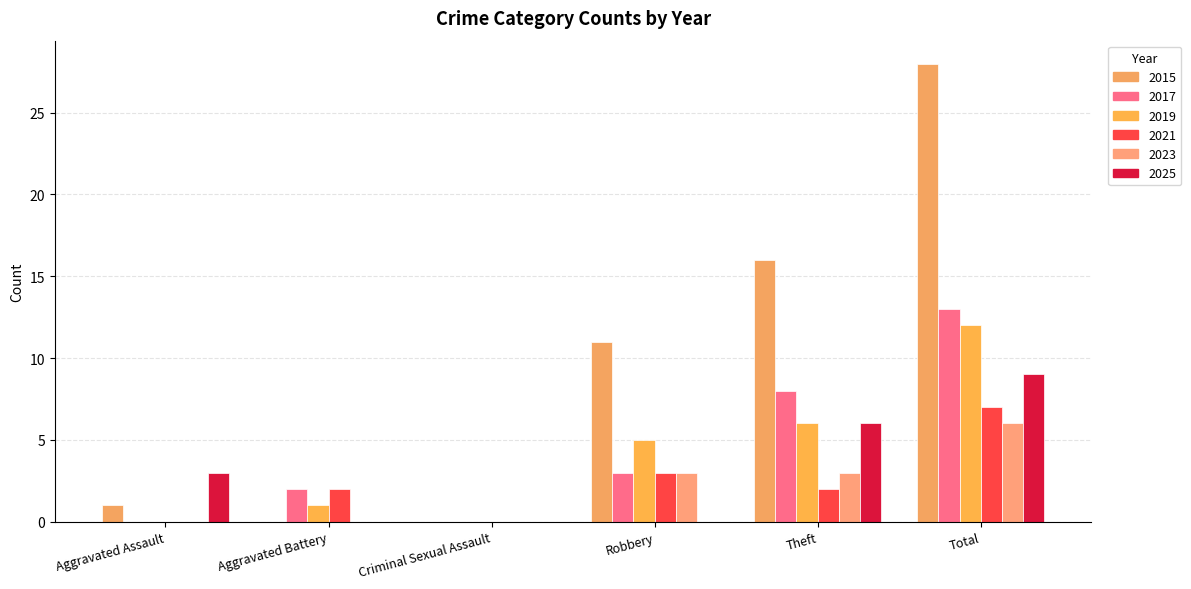

Reading left to right, list all the values displayed in this chart.

2015: Aggravated Assault=1	Aggravated Battery=0	Criminal Sexual Assault=0	Robbery=11	Theft=16	Total=28
2017: Aggravated Assault=0	Aggravated Battery=2	Criminal Sexual Assault=0	Robbery=3	Theft=8	Total=13
2019: Aggravated Assault=0	Aggravated Battery=1	Criminal Sexual Assault=0	Robbery=5	Theft=6	Total=12
2021: Aggravated Assault=0	Aggravated Battery=2	Criminal Sexual Assault=0	Robbery=3	Theft=2	Total=7
2023: Aggravated Assault=0	Aggravated Battery=0	Criminal Sexual Assault=0	Robbery=3	Theft=3	Total=6
2025: Aggravated Assault=3	Aggravated Battery=0	Criminal Sexual Assault=0	Robbery=0	Theft=6	Total=9